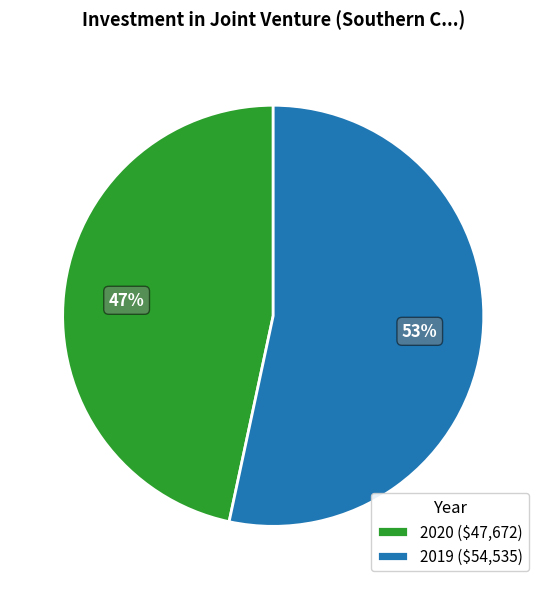

Is the sum of 2020 and 2019 greater than half?

Yes